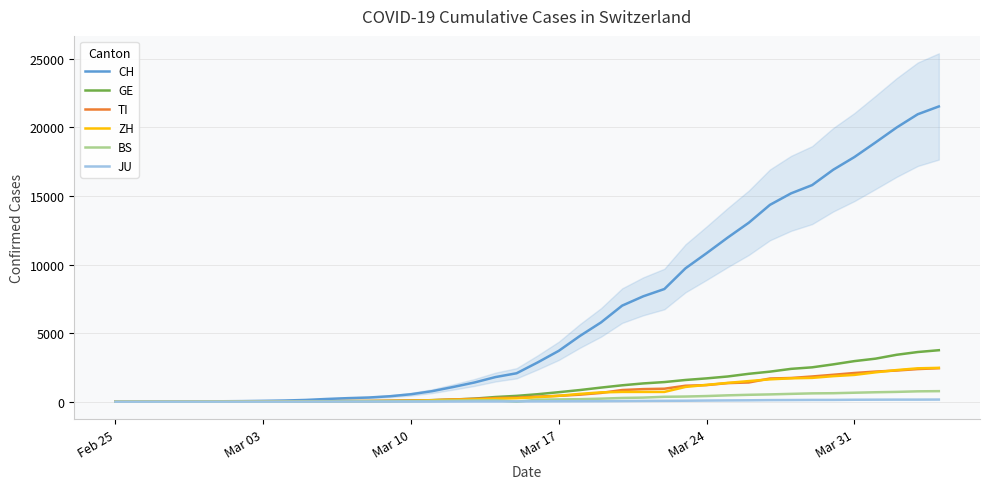

True or false: BS has a value of 125 at 29.

False